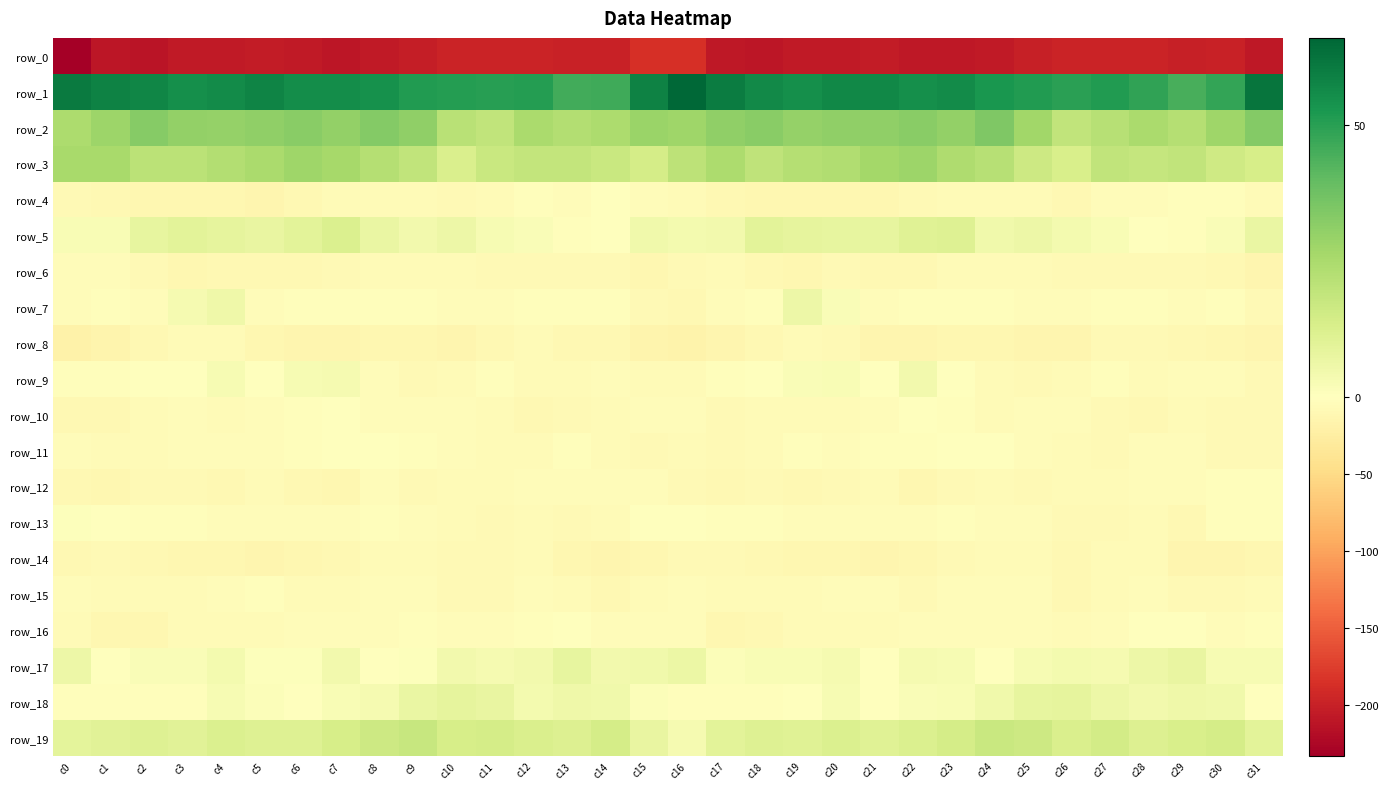

What is the total value across all series at c21?

-156.9